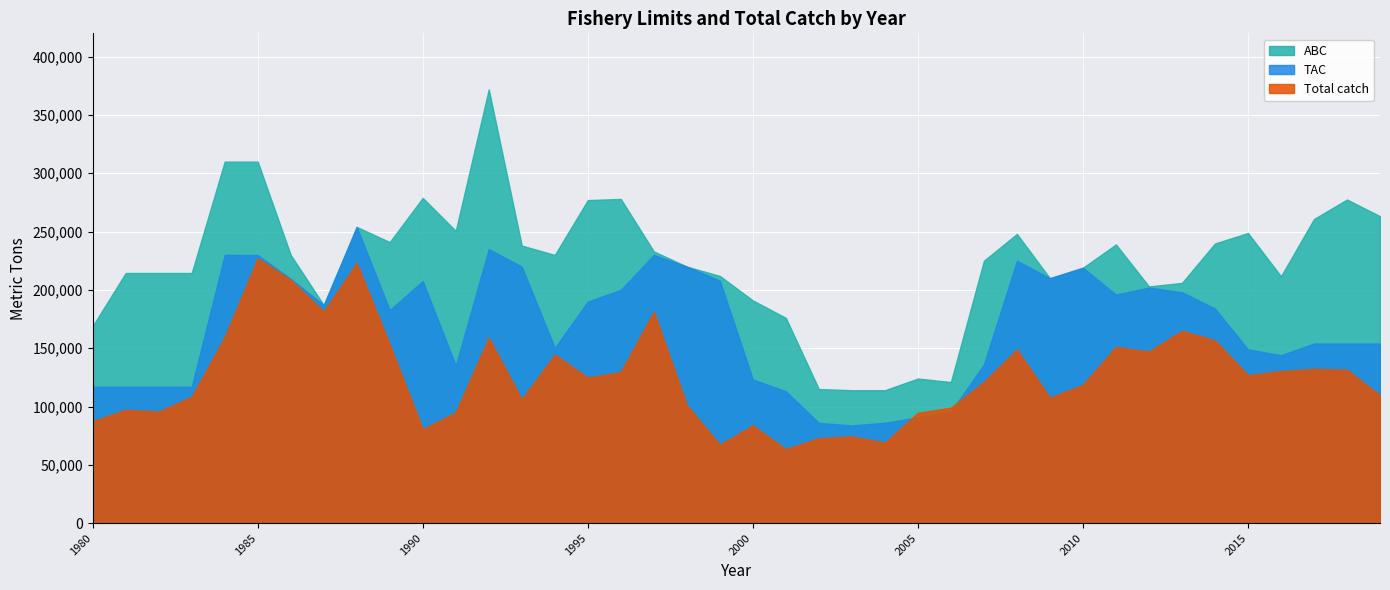

Rank the series by their maximum value, from highest to lowest.

ABC, TAC, Total catch